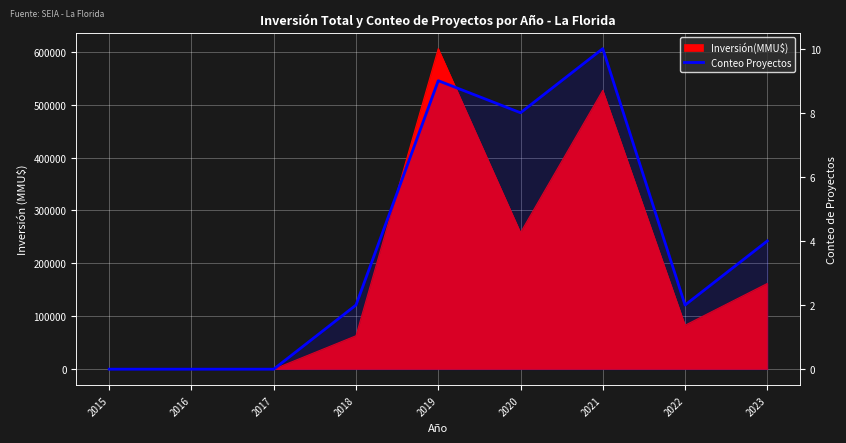

Reading left to right, list all the values displayed in this chart.

0	0	0	2	9	8	10	2	4